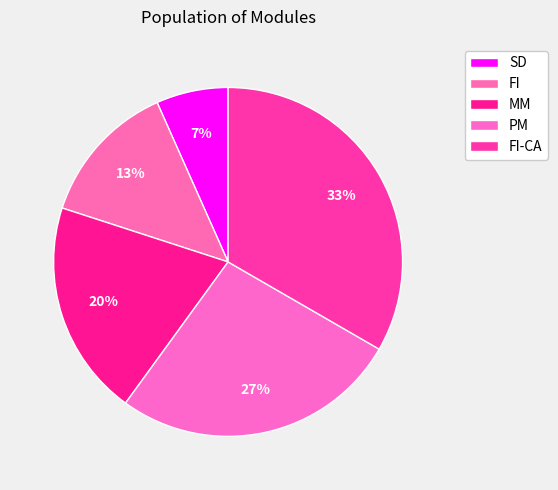

Count the number of slices in the pie.

5